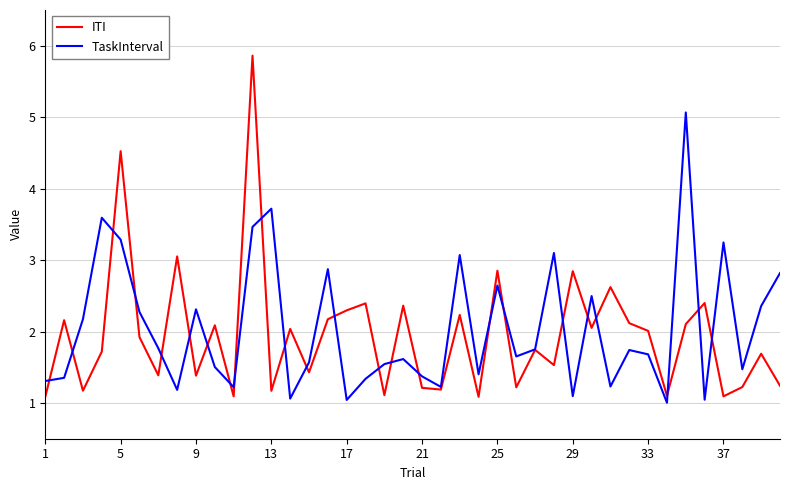

List the series in order of their peak value, highest first.

ITI, TaskInterval